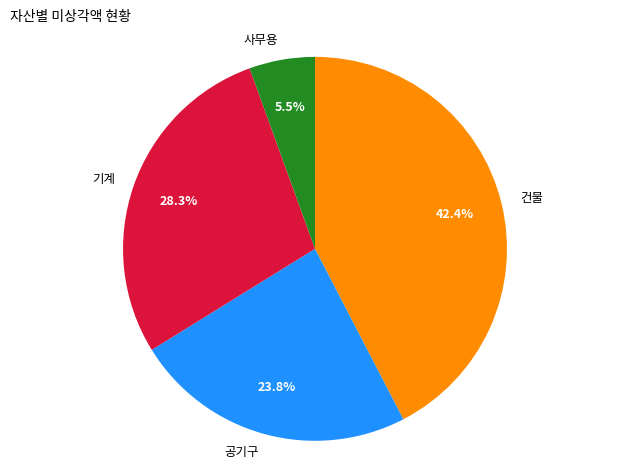

Which has a higher value, 건물 or 사무용?

건물